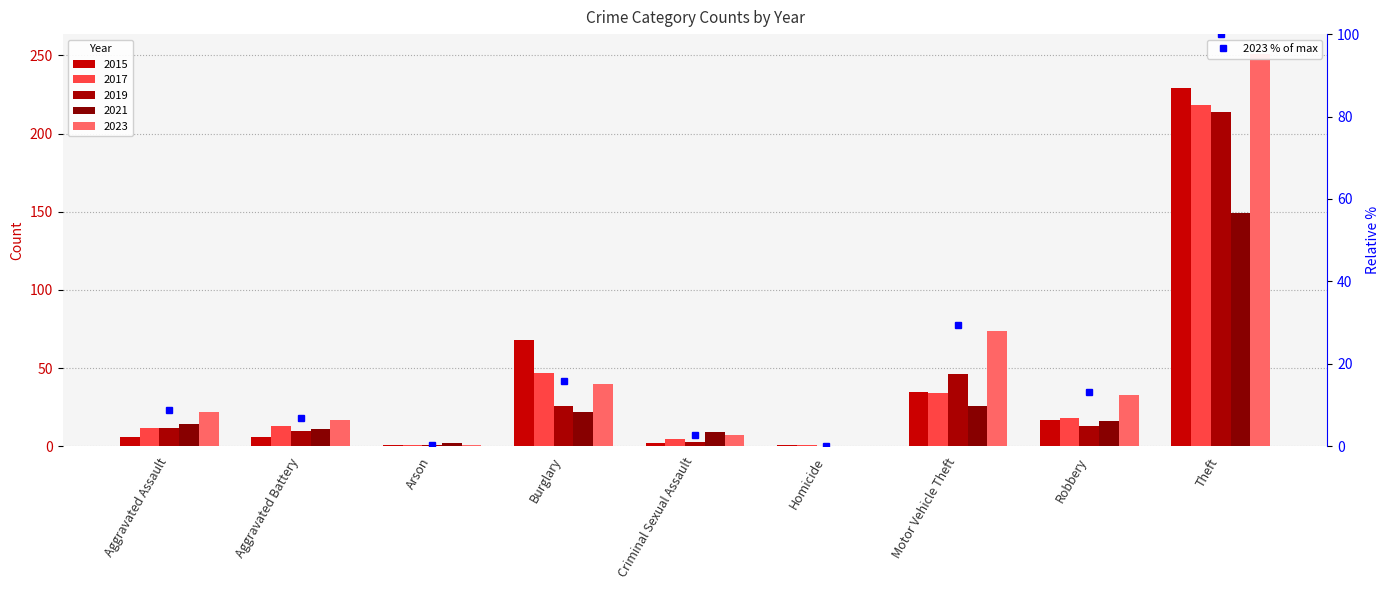

What is the change in value from Robbery to Theft?

+86.9